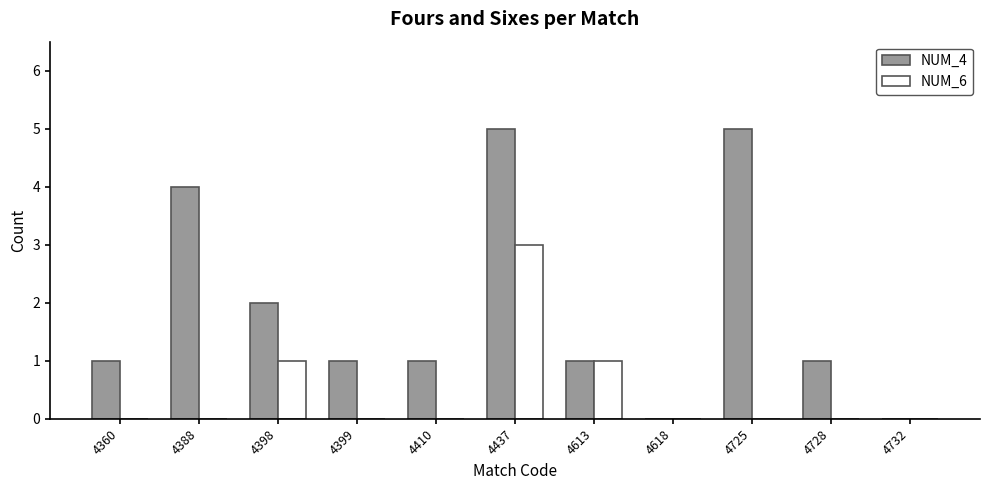

Reading left to right, what are all the values shown in this chart?

NUM_4: 4360=1	4388=4	4398=2	4399=1	4410=1	4437=5	4613=1	4618=0	4725=5	4728=1	4732=0
NUM_6: 4360=0	4388=0	4398=1	4399=0	4410=0	4437=3	4613=1	4618=0	4725=0	4728=0	4732=0